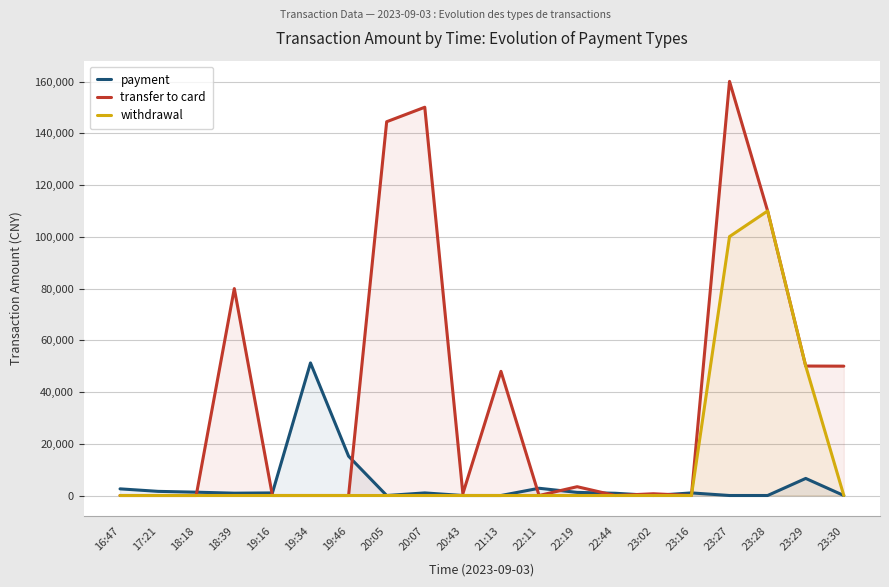

Which category has the highest value in the transfer to card series?

23:27